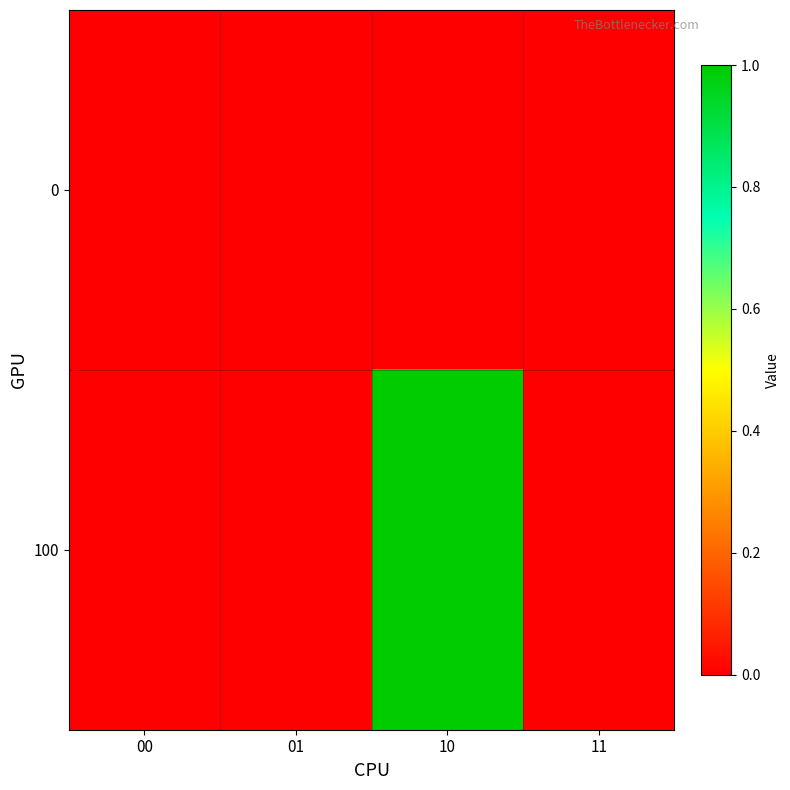

Reading left to right, extract all data points from this chart.

0: 00=0	01=0	10=0	11=0
100: 00=0	01=0	10=1	11=0